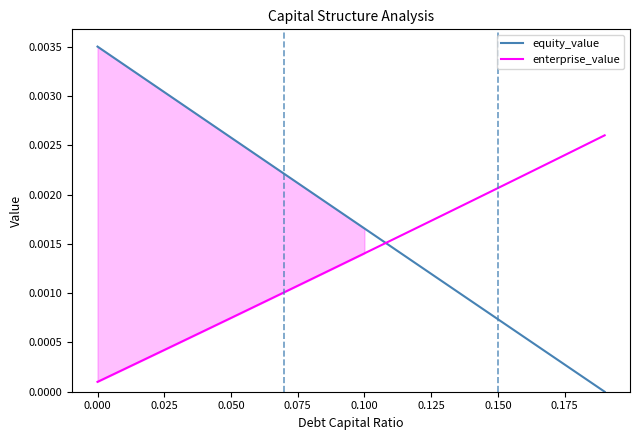

Does the chart display data point markers on the line(s)?

No